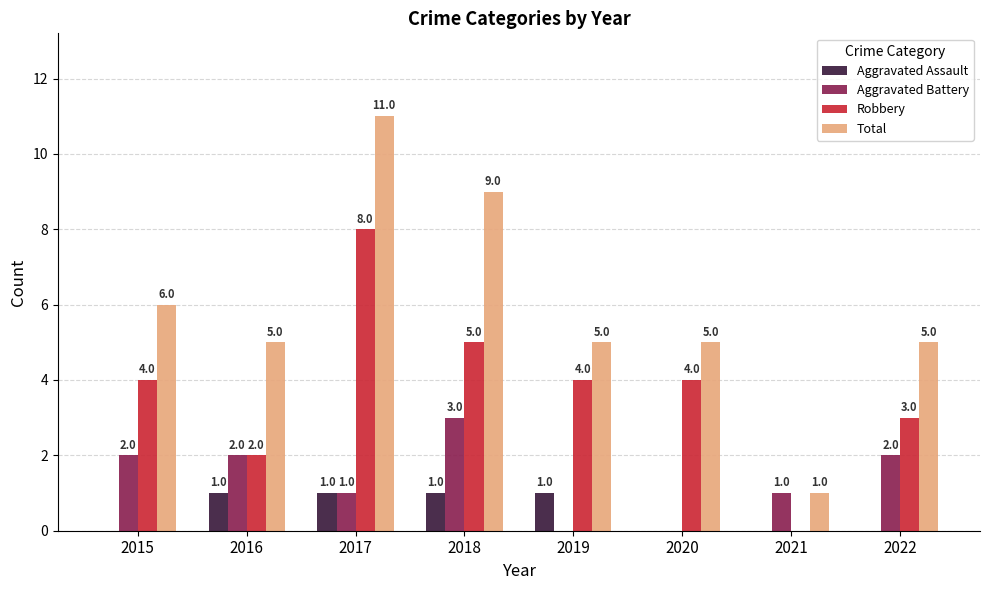

Reading right to left, transcribe all the data shown in this chart.

Aggravated Assault: 0	0	0	1	1	1	1	0
Aggravated Battery: 2	1	0	0	3	1	2	2
Robbery: 3	0	4	4	5	8	2	4
Total: 5	1	5	5	9	11	5	6